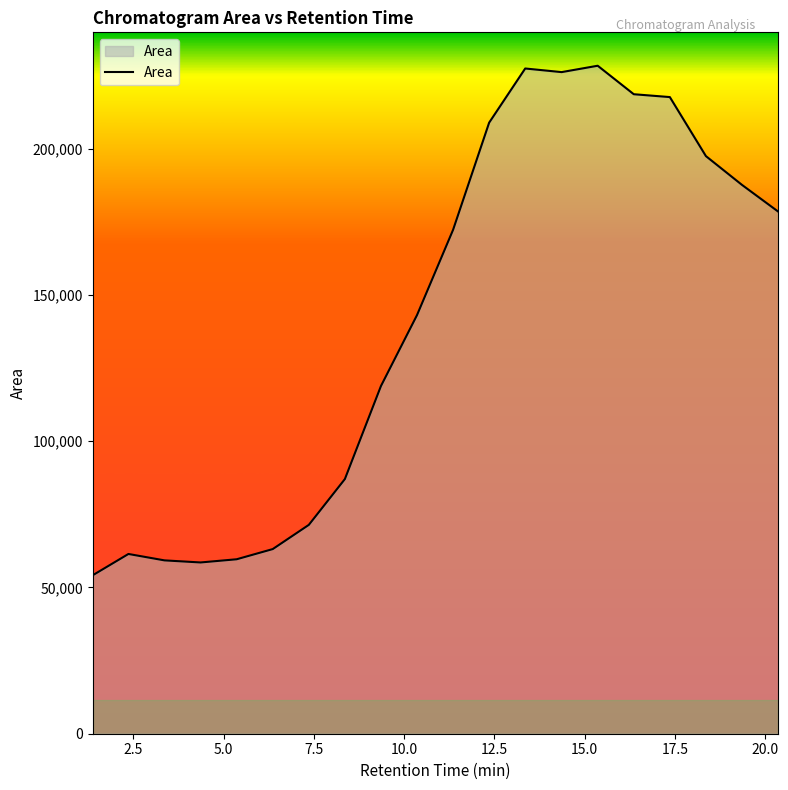

What is the difference between the maximum and minimum values?

174213